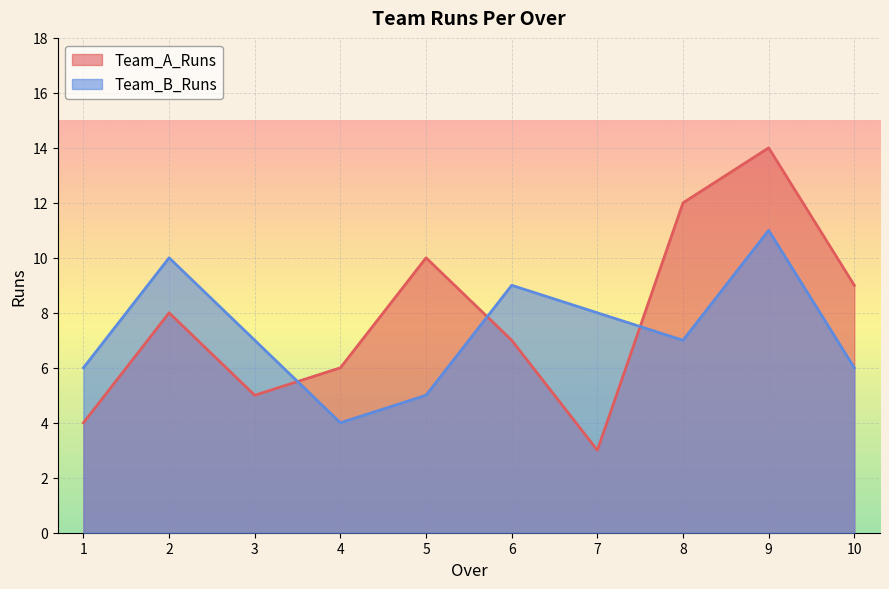

How many intersections are there between Team_B_Runs and Team_A_Runs?

3